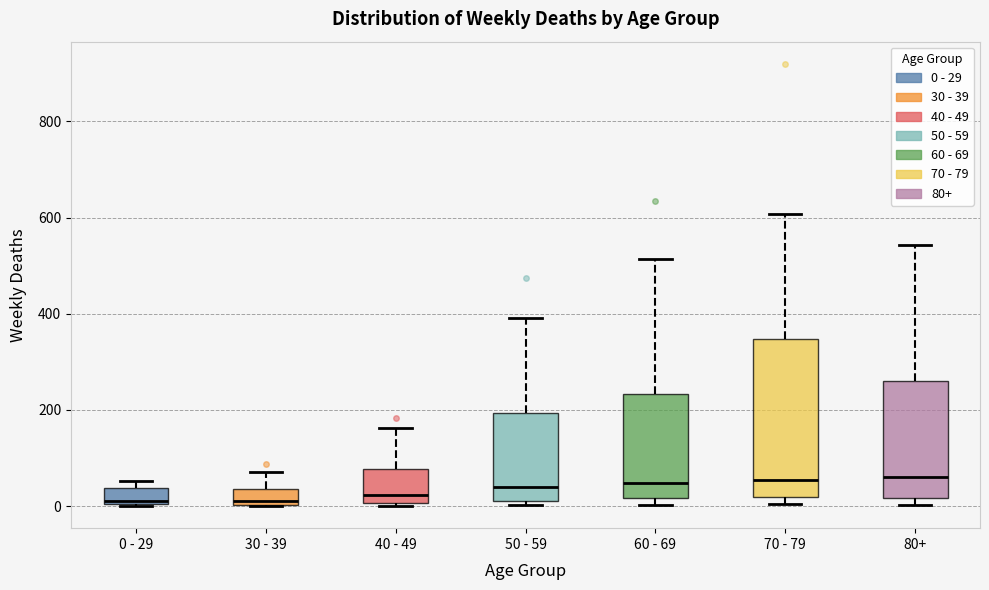

Reading left to right, read every box against the y-axis: the position of its median line, the range the box covers, and the ends of its whiskers. The values are not printed on the chart, so give them approximately, as read against the axis.

0 - 29: median 20, box 0 to 40, whiskers 0 to 60
30 - 39: median 20, box 0 to 40, whiskers 0 to 80
40 - 49: median 20, box 0 to 80, whiskers 0 (just below the box's lower edge) to 160
50 - 59: median 40, box 20 to 200, whiskers 0 to 400
60 - 69: median 40, box 20 to 240, whiskers 0 to 520
70 - 79: median 60, box 20 to 340, whiskers 0 to 600
80+: median 60, box 20 to 260, whiskers 0 to 540